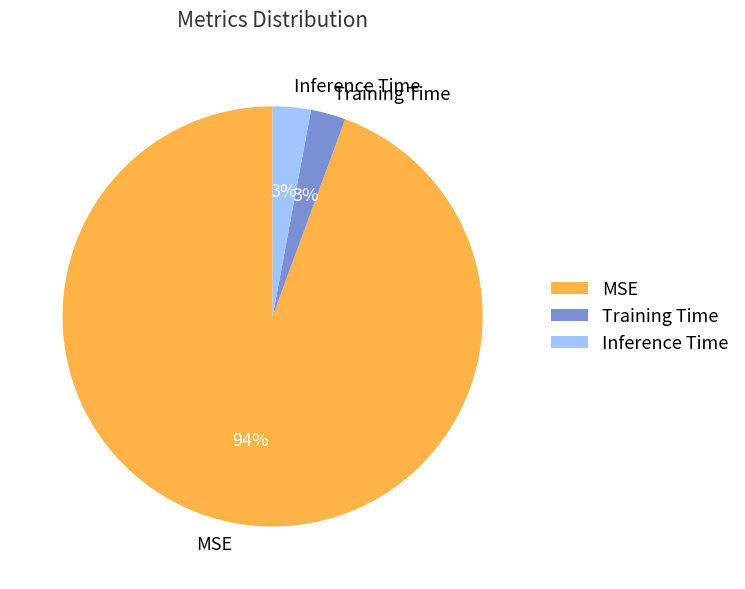

Does Training Time account for over 50% of the chart?

No